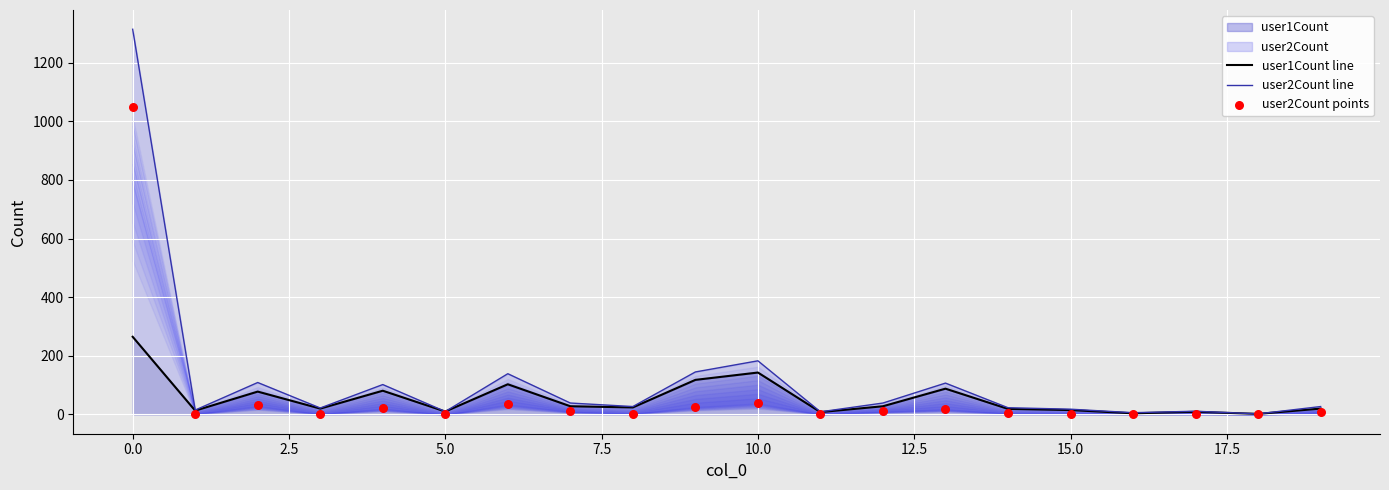

Which series contains the highest Y value?

user2Count line